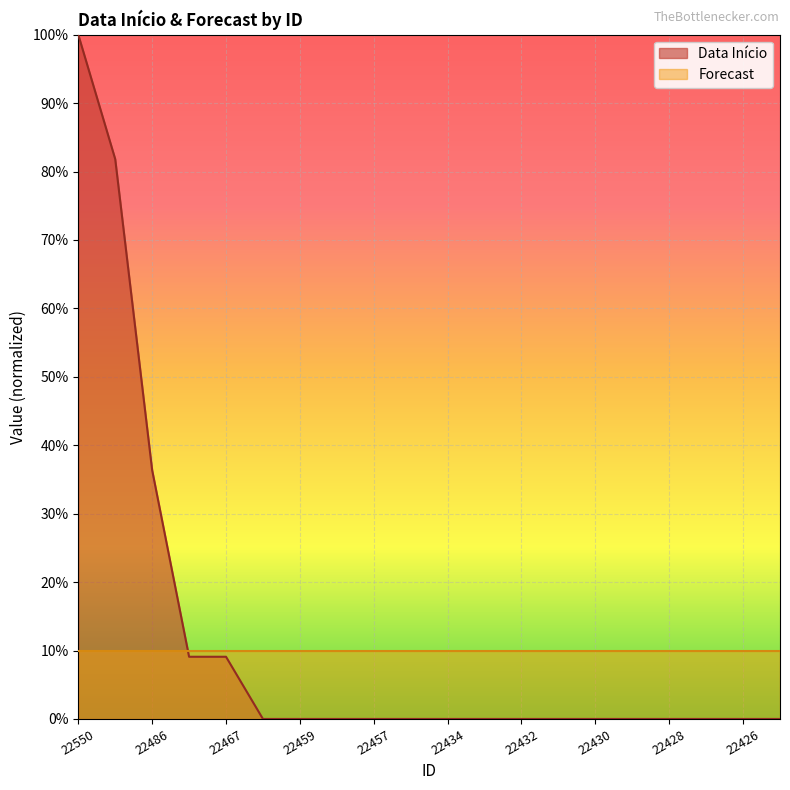

Count the number of data series in this chart.

2